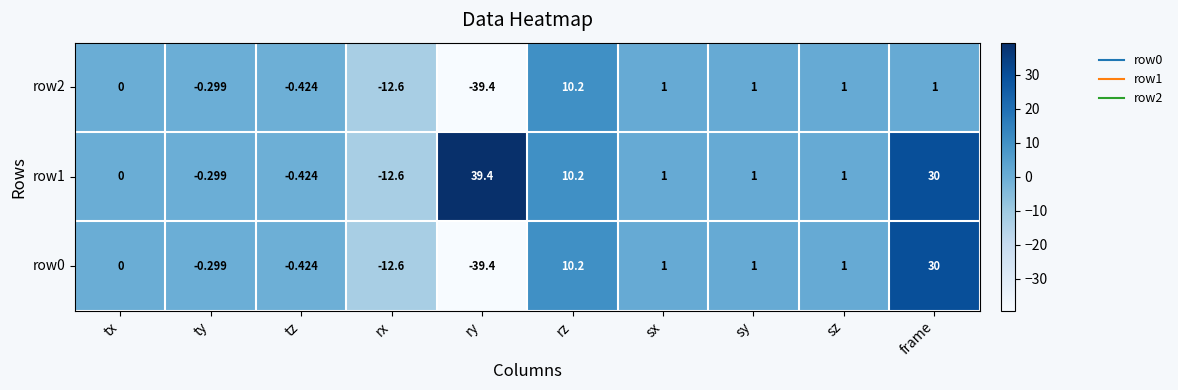

Rank the series by their maximum value, from lowest to highest.

row2, row0, row1